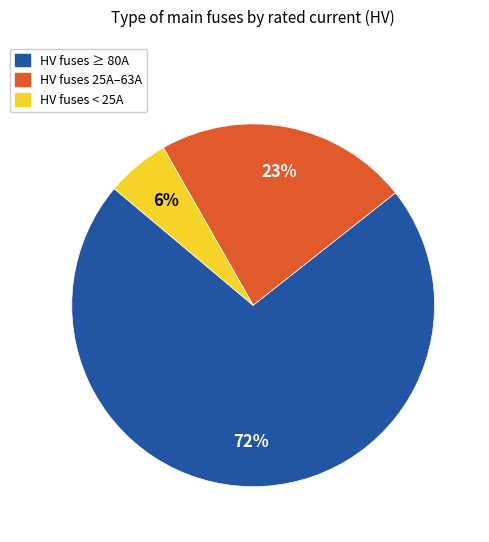

Rank the categories by value from lowest to highest.

HV fuses < 25A, HV fuses 25A–63A, HV fuses ≥ 80A